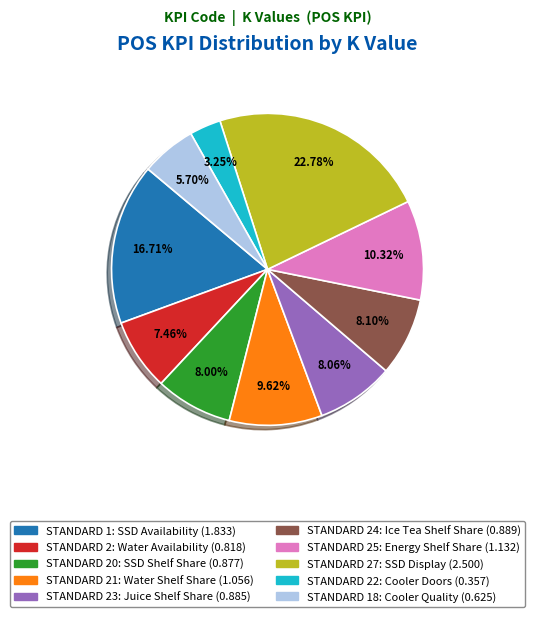

How many slices are in this pie chart?

10